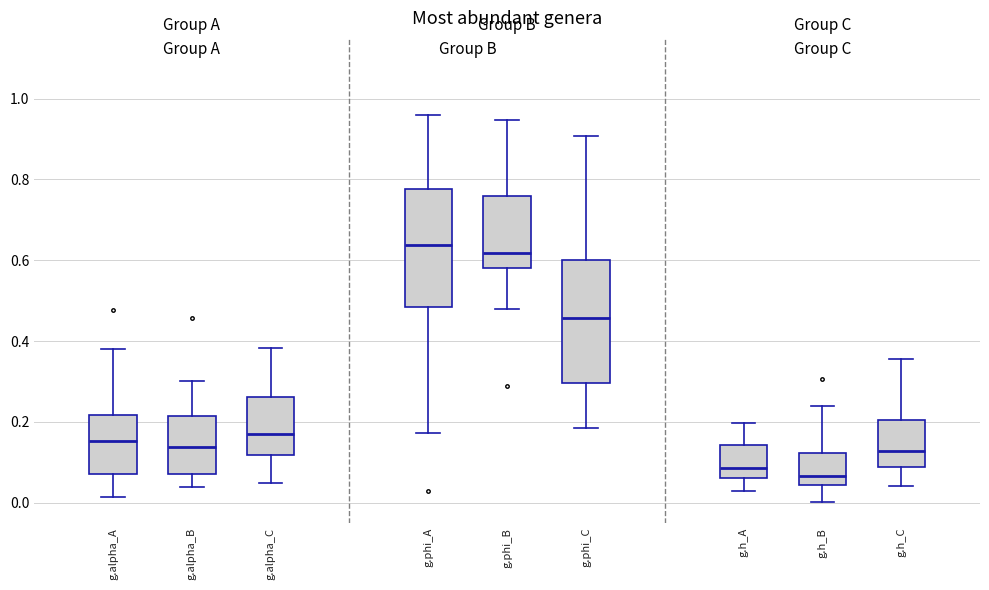

Which box's median line is the lowest?

g.h_B